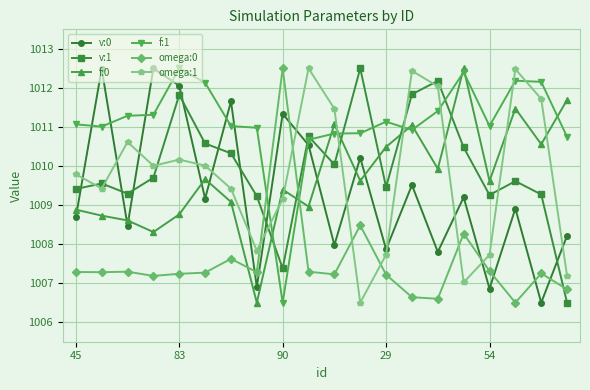

True or false: v:1 and f:1 cross at least once.

True